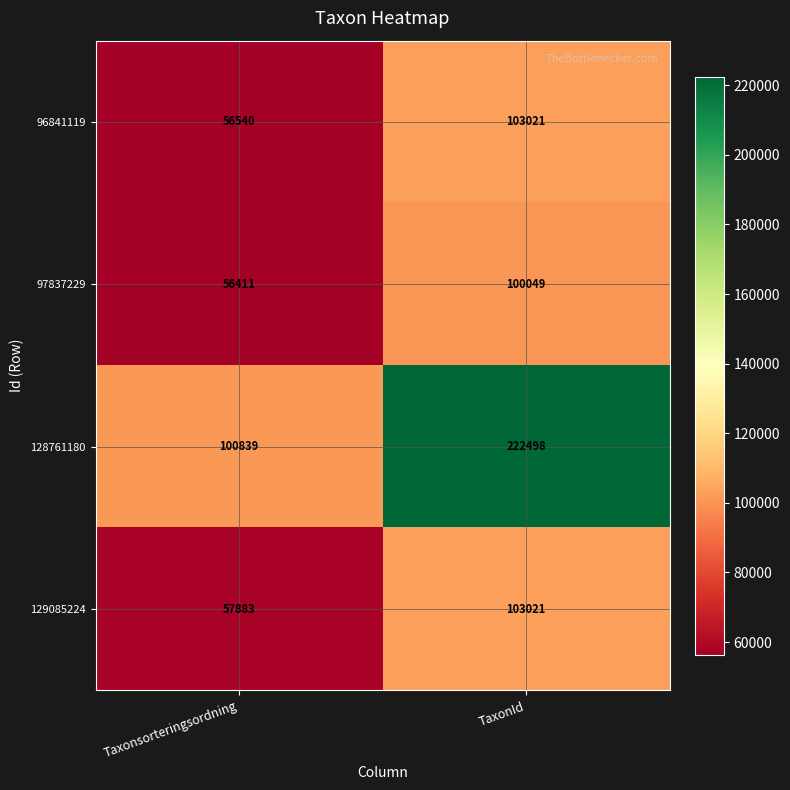

At which label is 128761180 closest to 161668?

Taxonsorteringsordning